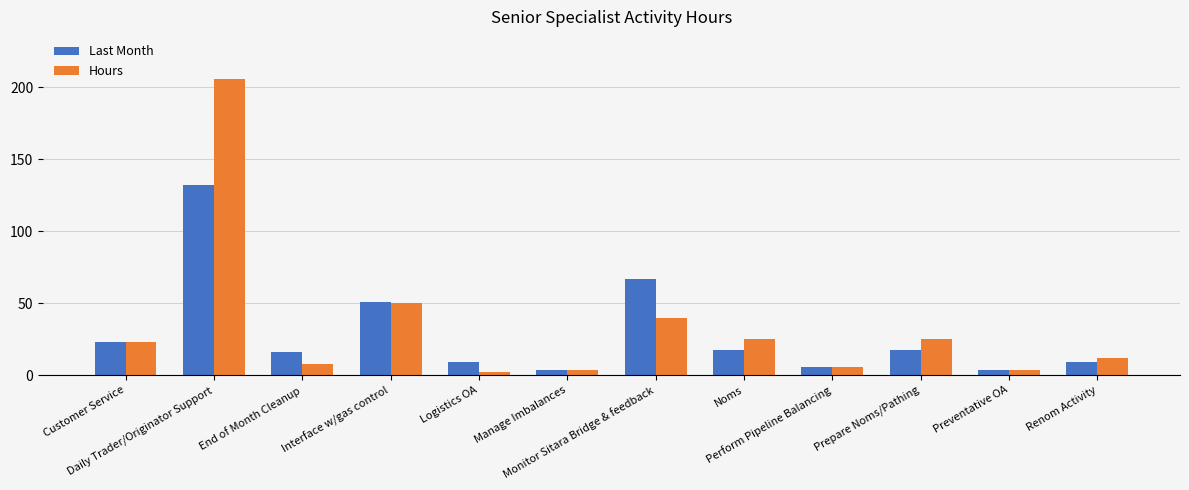

Is the value of Hours at Daily Trader/Originator Support greater than the value of Last Month at Monitor Sitara Bridge & feedback?

Yes